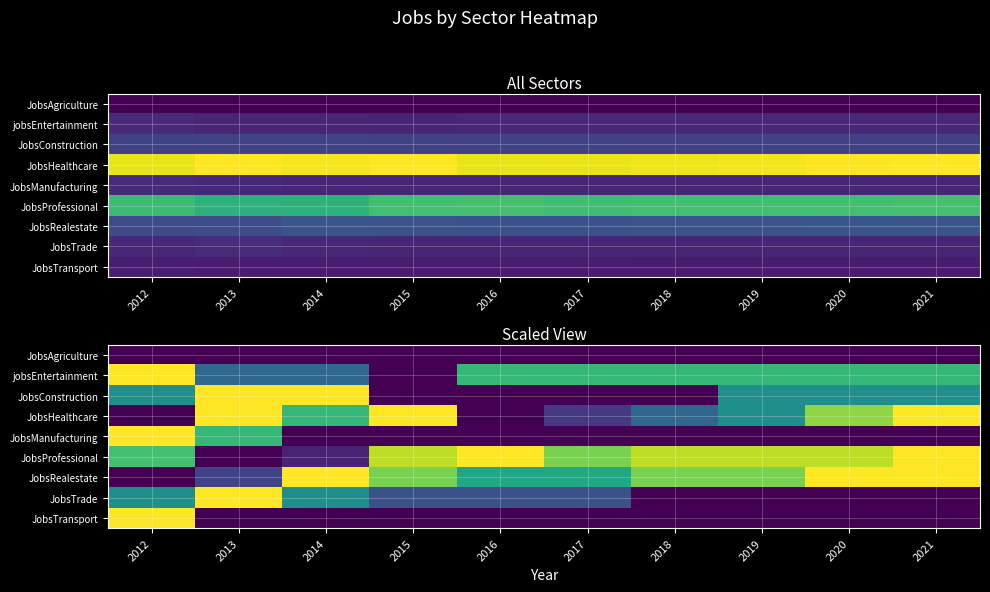

Where is jobsEntertainment nearest to the value 0?

2015